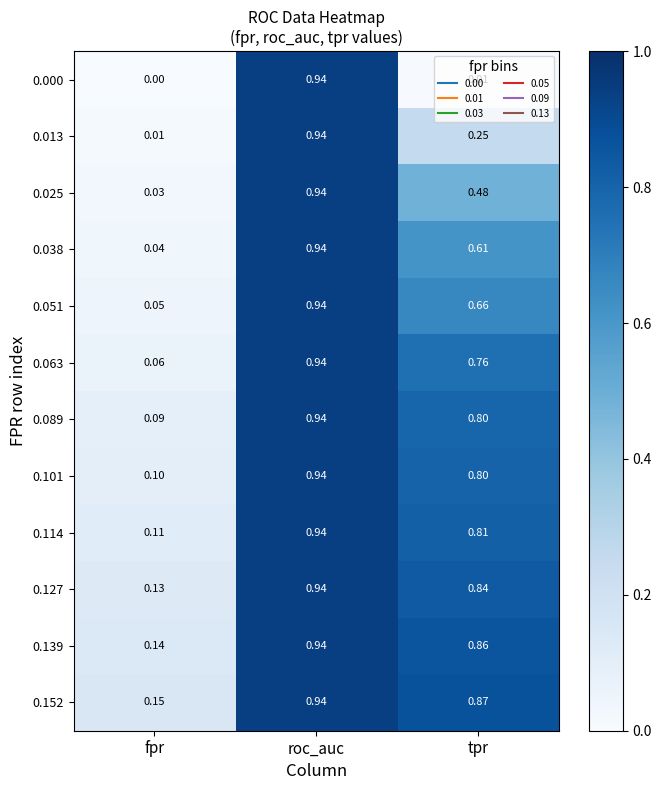

At which label does 0.101 reach its peak?

roc_auc